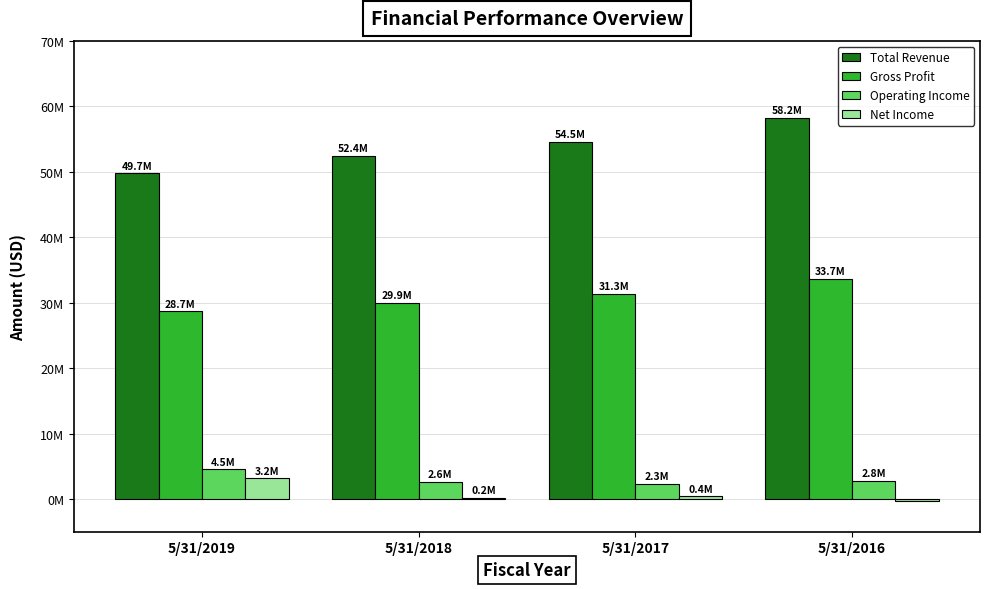

Reading right to left, what are all the values shown in this chart?

Total Revenue: 5/31/2016=58225507	5/31/2017=54530018	5/31/2018=52441212	5/31/2019=49728379
Gross Profit: 5/31/2016=33671727	5/31/2017=31346273	5/31/2018=29947054	5/31/2019=28690222
Operating Income: 5/31/2016=2821376	5/31/2017=2336664	5/31/2018=2600987	5/31/2019=4525868
Net Income: 5/31/2016=-317234	5/31/2017=412881	5/31/2018=195167	5/31/2019=3179394